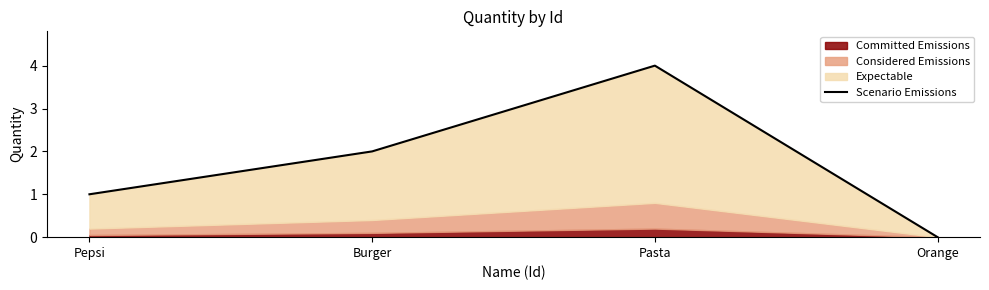

How many points are higher than both their immediate neighbors (excluding endpoints)?

1